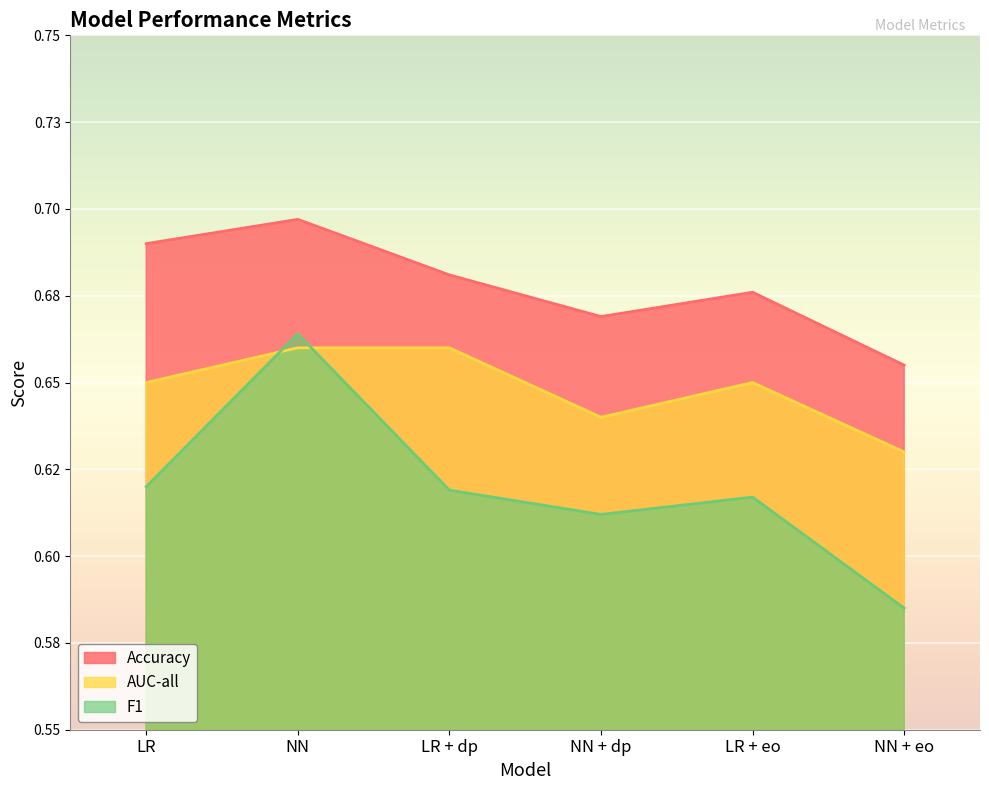

What position from the left is NN?

2